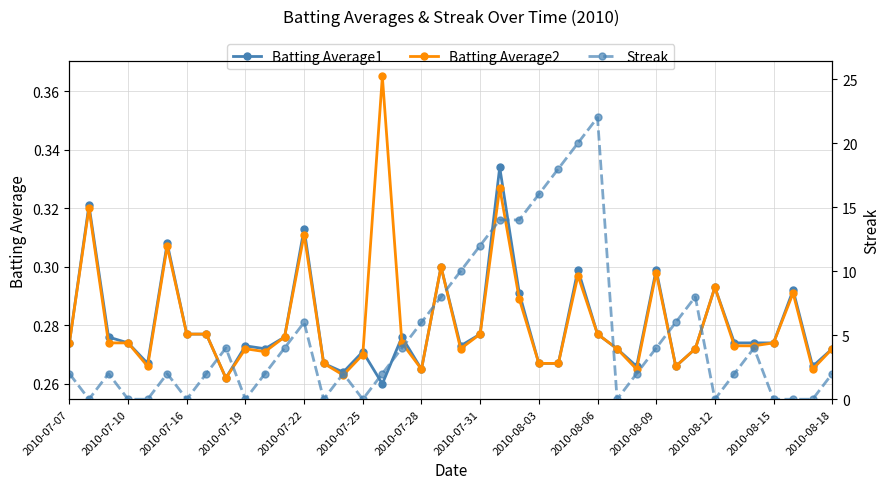

What are all the series names shown in the legend?

Batting Average1, Batting Average2, Streak